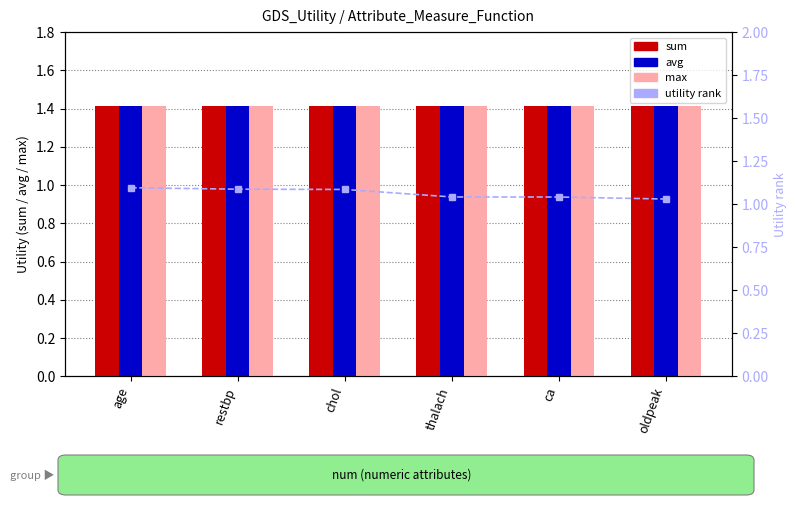

The value of max at age is 2.4. True or false?

False